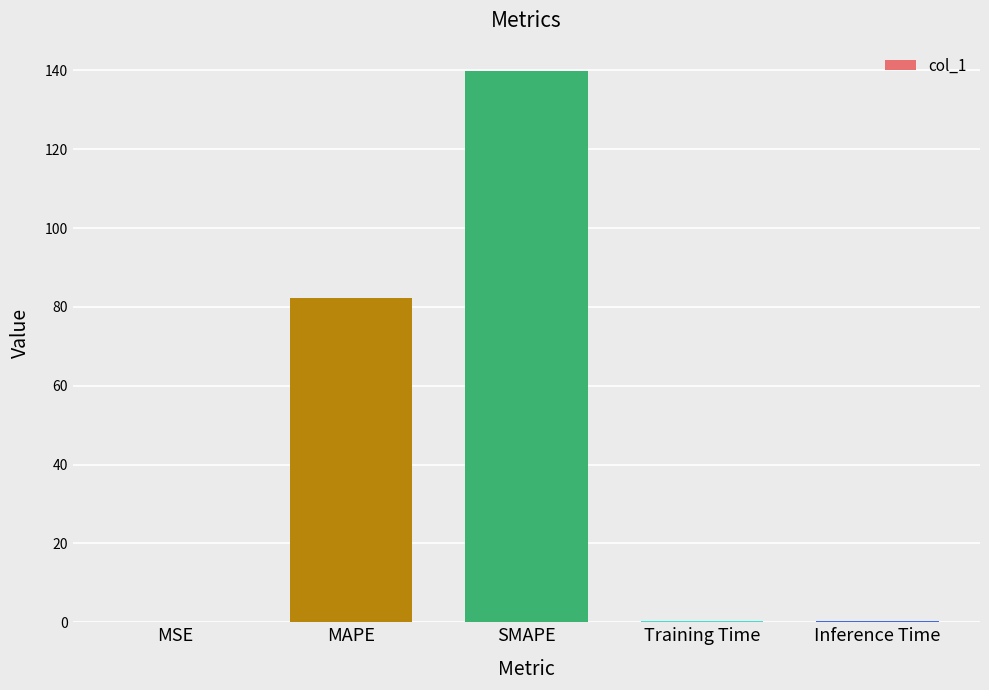

Is it true that the value at SMAPE is 139.8?

True